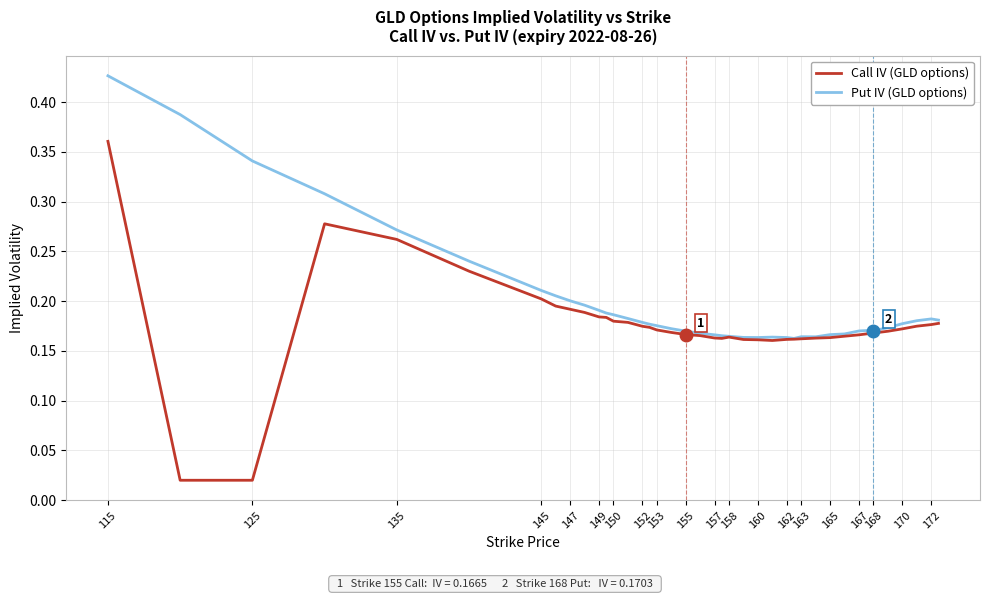

In Put IV (GLD options), how many points are higher than both neighbors (excluding endpoints)?

4